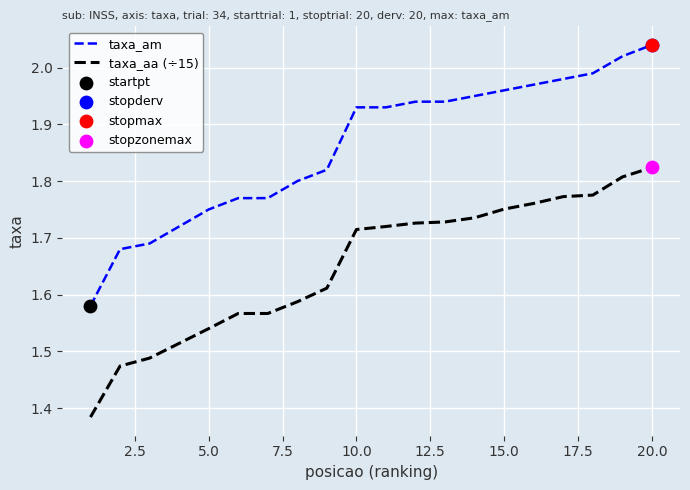

Which series has the largest total across all categories?

taxa_am